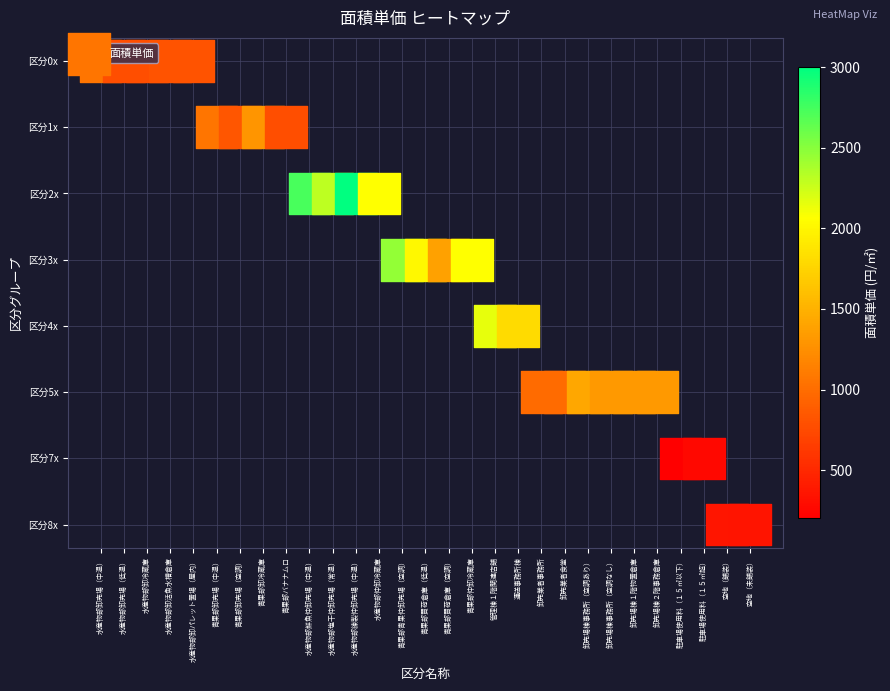

Is it true that the value at 卸売場棟事務所（空調なし） is 3?

False